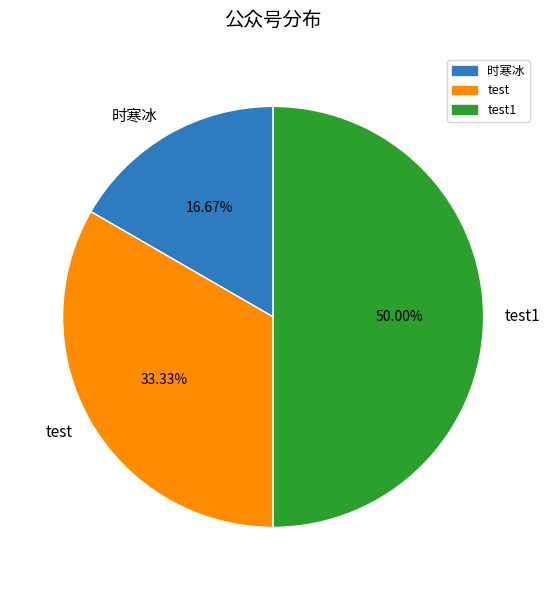

What is the ratio of the value at test1 to the value at test?

1.5